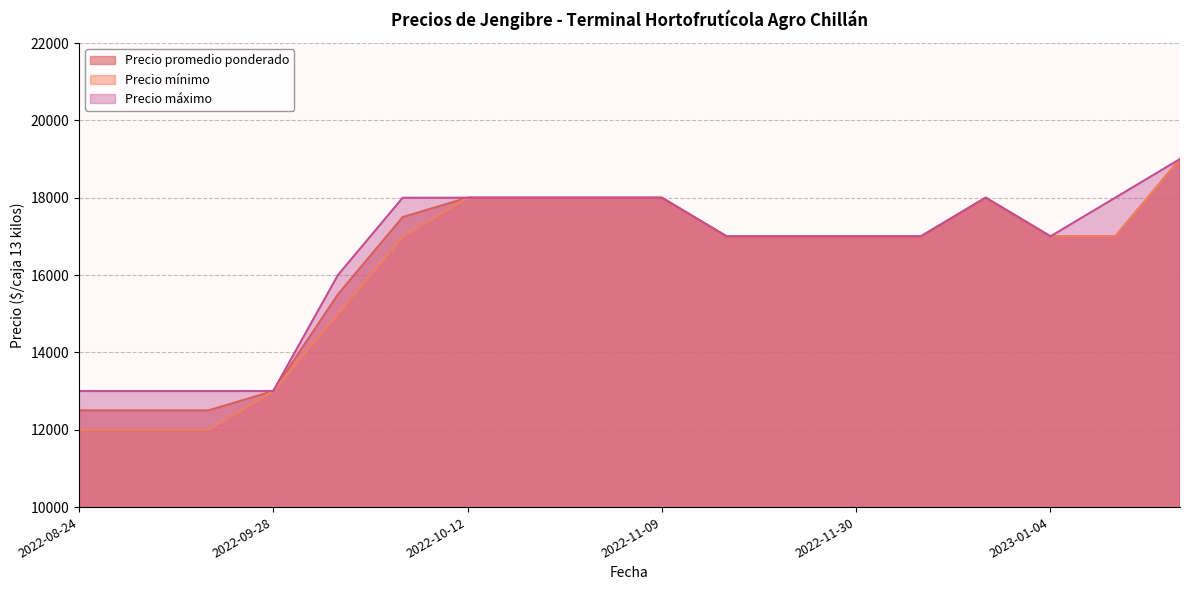

Is the value of Precio máximo at 2022-11-15 greater than the value of Precio promedio ponderado at 2022-09-28?

Yes